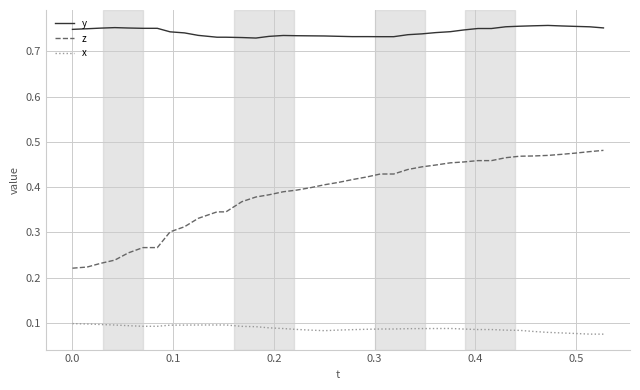

Which series has the largest total across all categories?

y